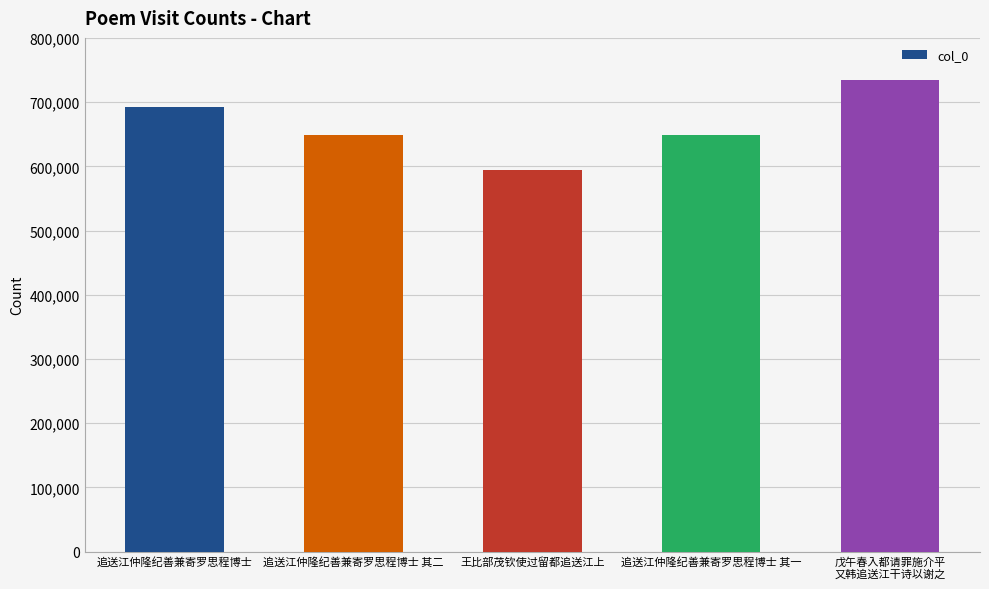

Between 追送江仲隆纪善兼寄罗思程博士 and 追送江仲隆纪善兼寄罗思程博士 其一, which is larger?

追送江仲隆纪善兼寄罗思程博士